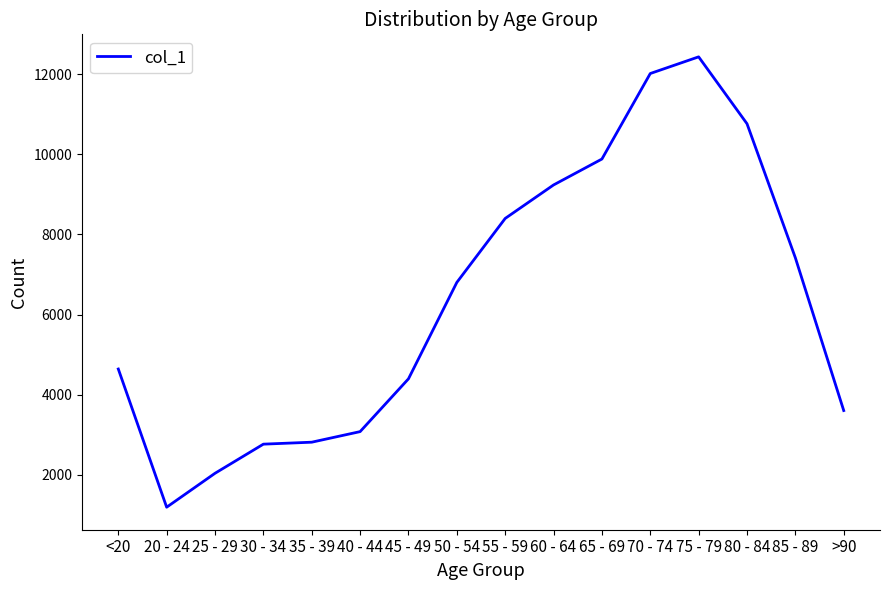

The value at 70 - 74 is 12018. True or false?

True